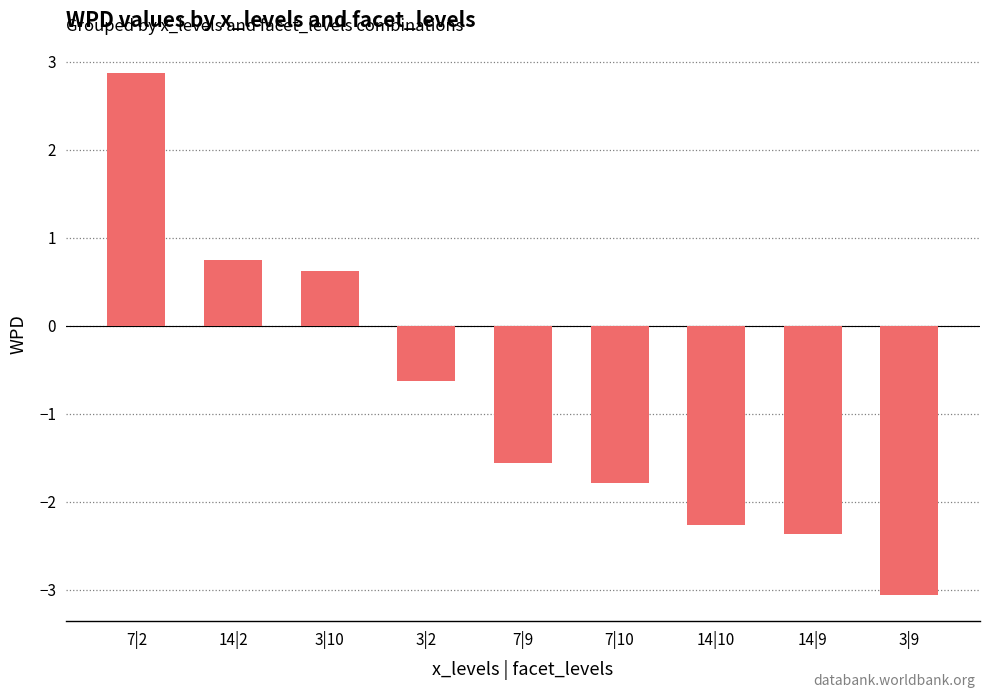

Which label corresponds to the largest value in the chart?

7|2